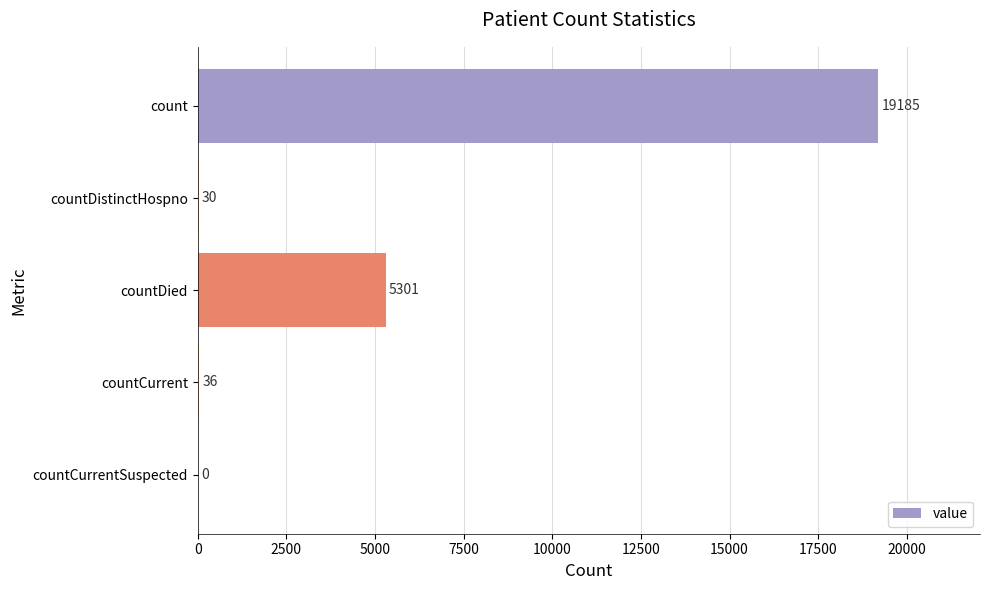

Reading top to bottom, list all the values displayed in this chart.

count=19185	countDistinctHospno=30	countDied=5301	countCurrent=36	countCurrentSuspected=0